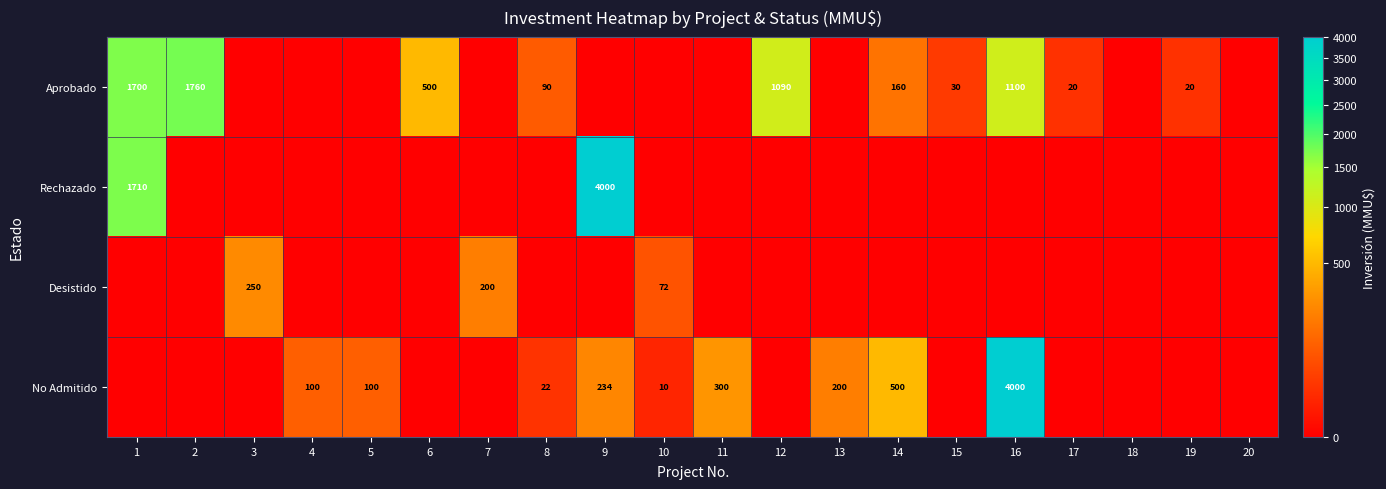

Is it true that Desistido equals 200 at 7?

True